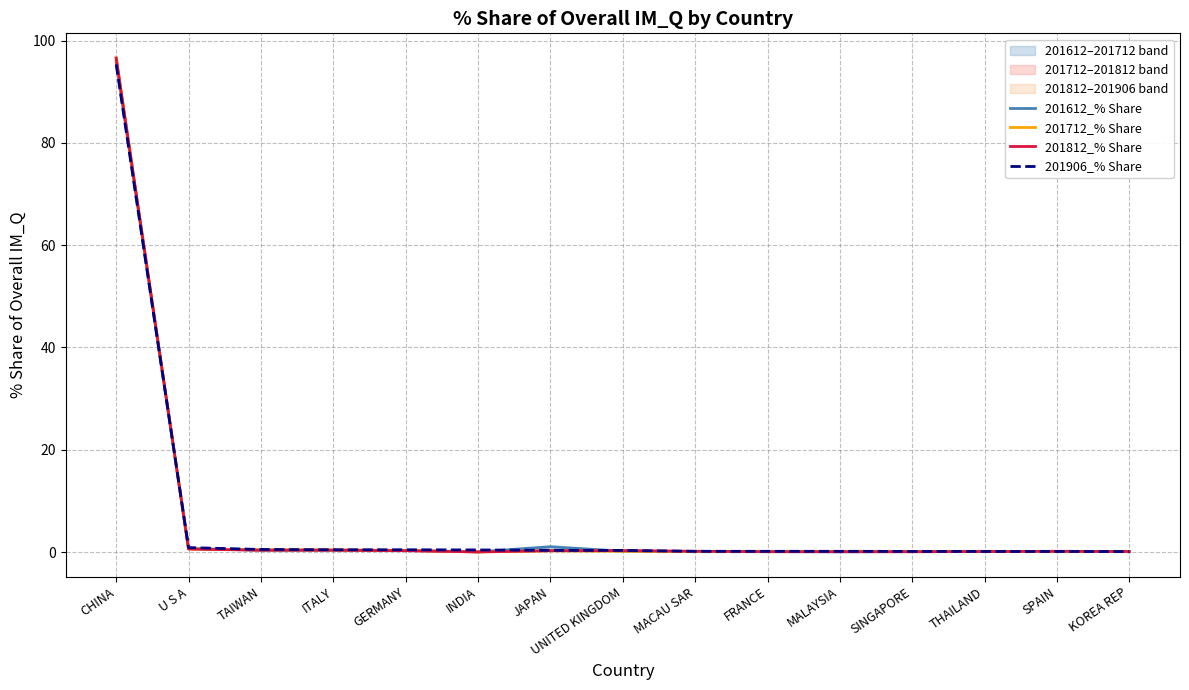

What is the maximum value for 201906_% Share?

95.3